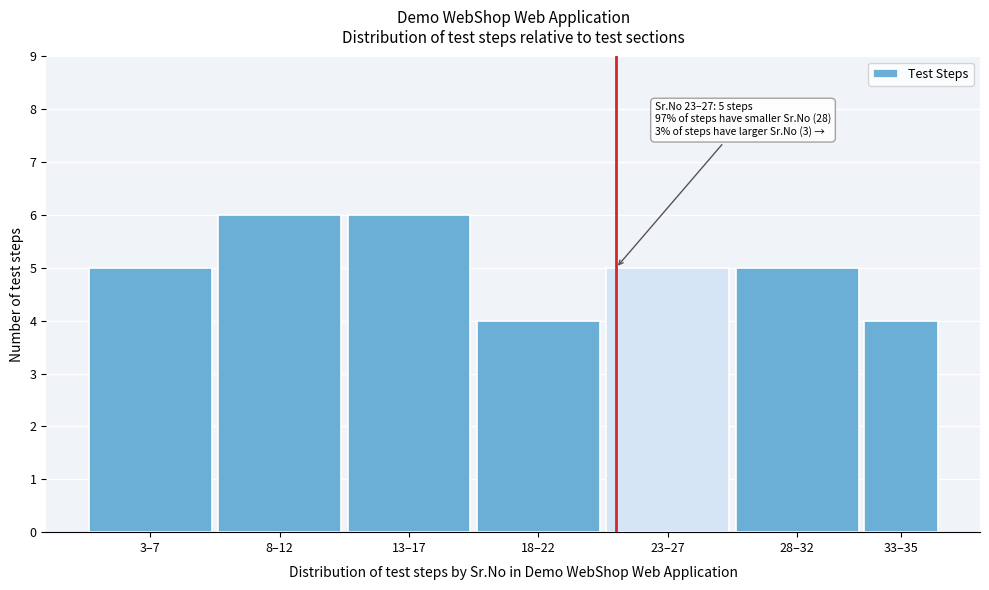

Reading left to right, what are all the values shown in this chart?

5	6	6	4	5	5	4